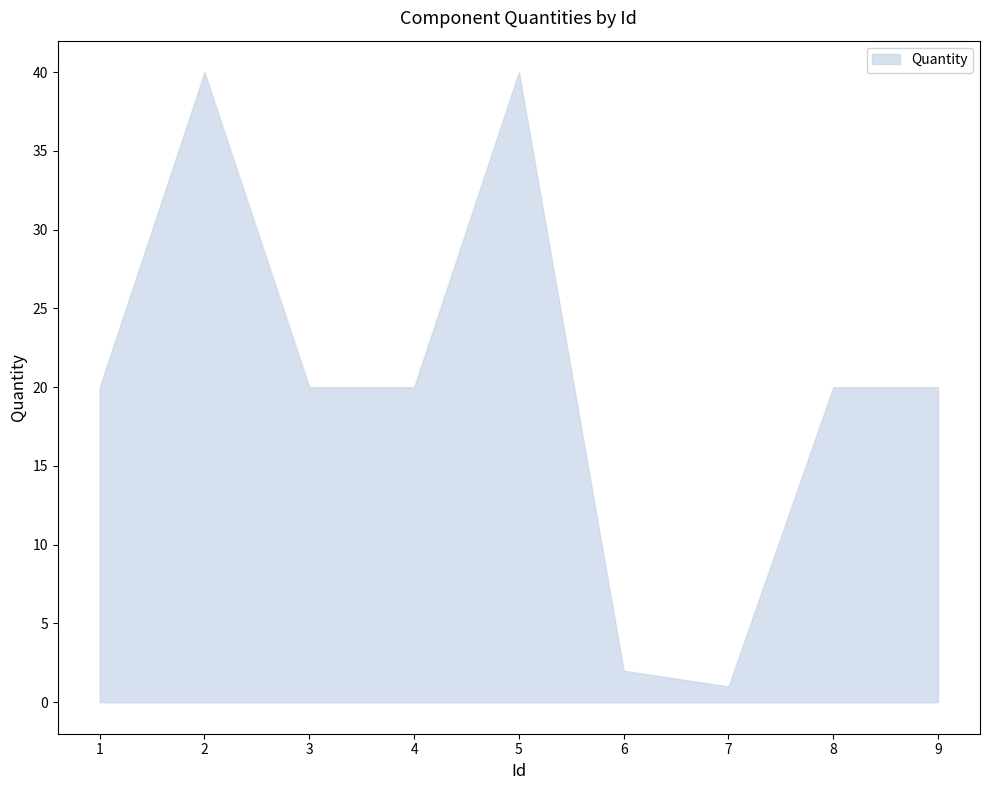

What is the change in value from 2 to 4?

-20